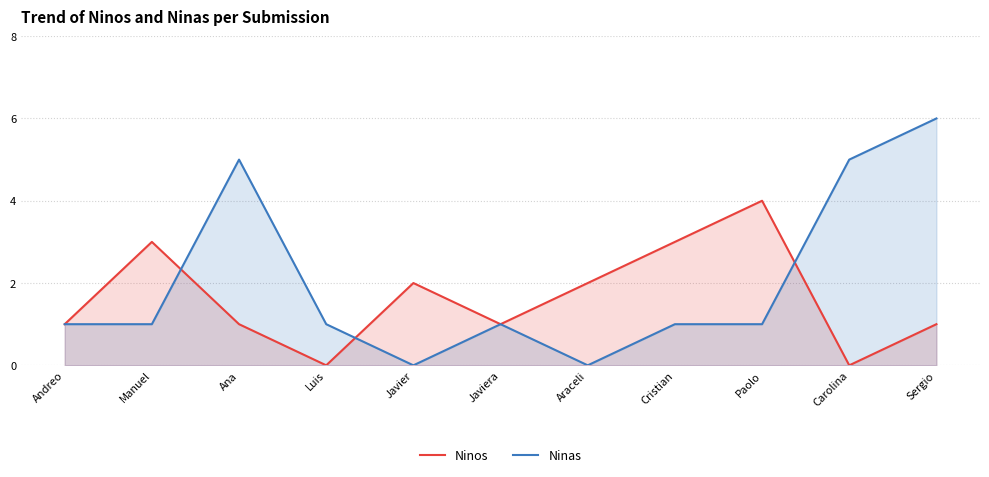

Reading left to right, list all the values displayed in this chart.

Ninos: 1	3	1	0	2	1	2	3	4	0	1
Ninas: 1	1	5	1	0	1	0	1	1	5	6